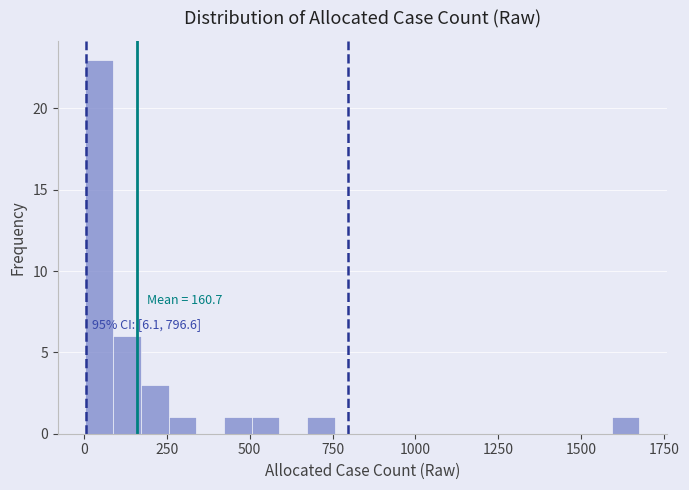

Read against the x-axis, roughly where is the centre of the tallest bar?

50